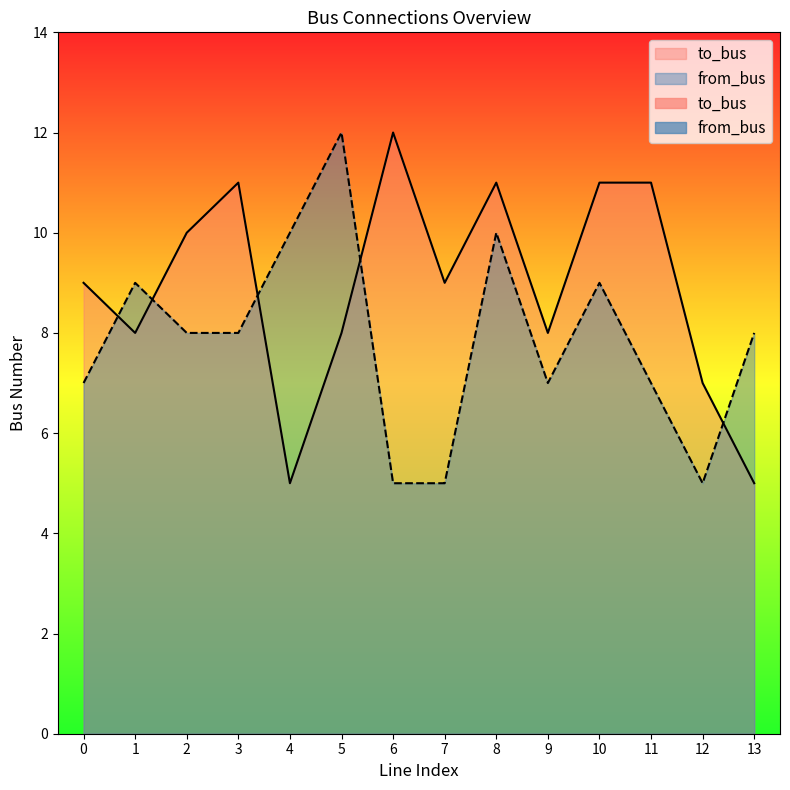

What is the difference between the maximum and minimum values in the from_bus series?

7